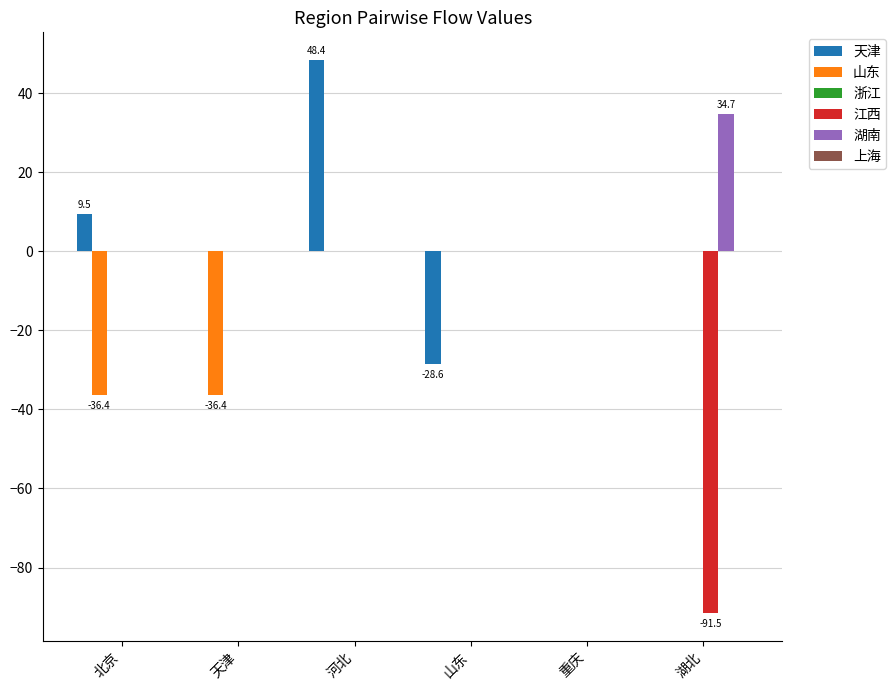

What is the total value across all series at 北京?

-26.9